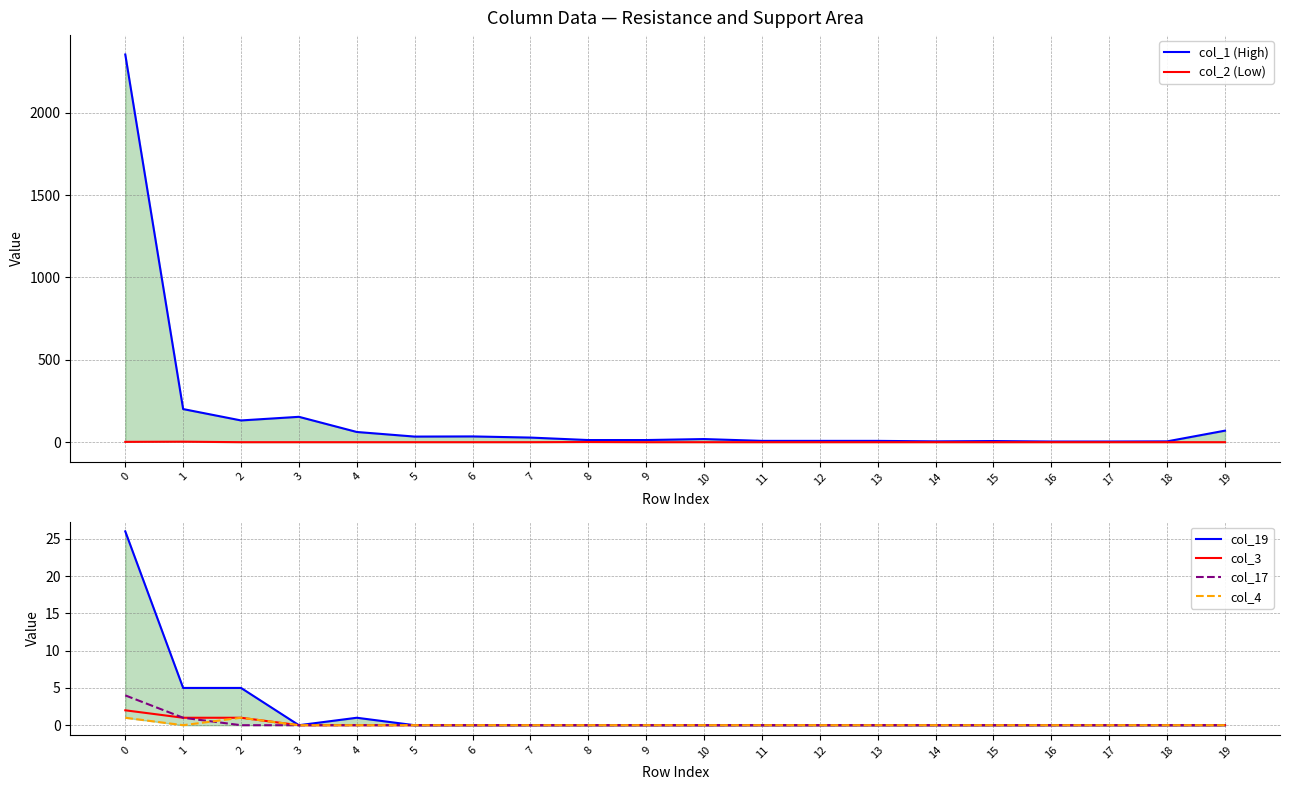

Which has a higher value, 1 or 19?

1